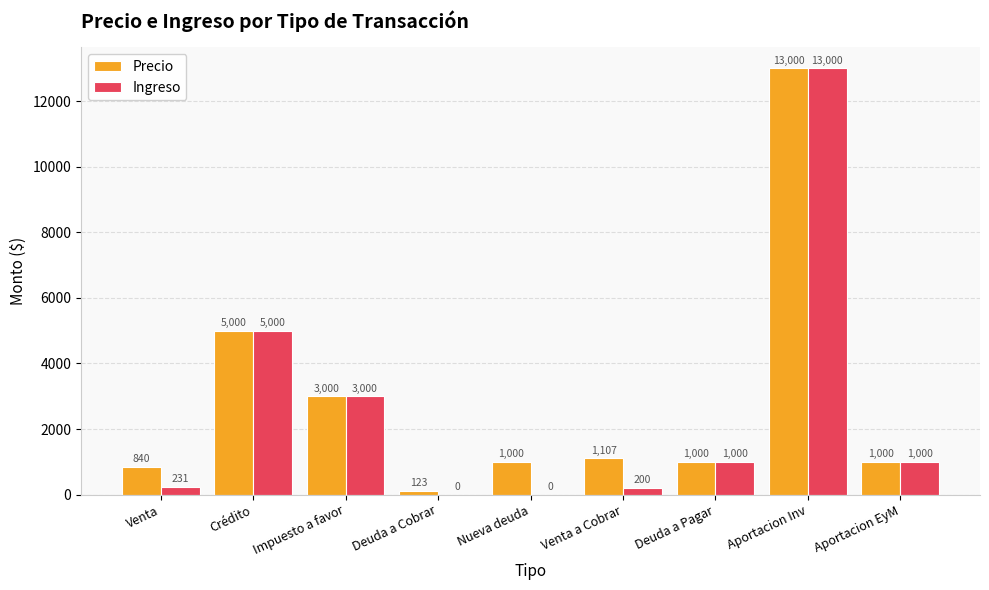

What are all the series names shown in the legend?

Precio, Ingreso